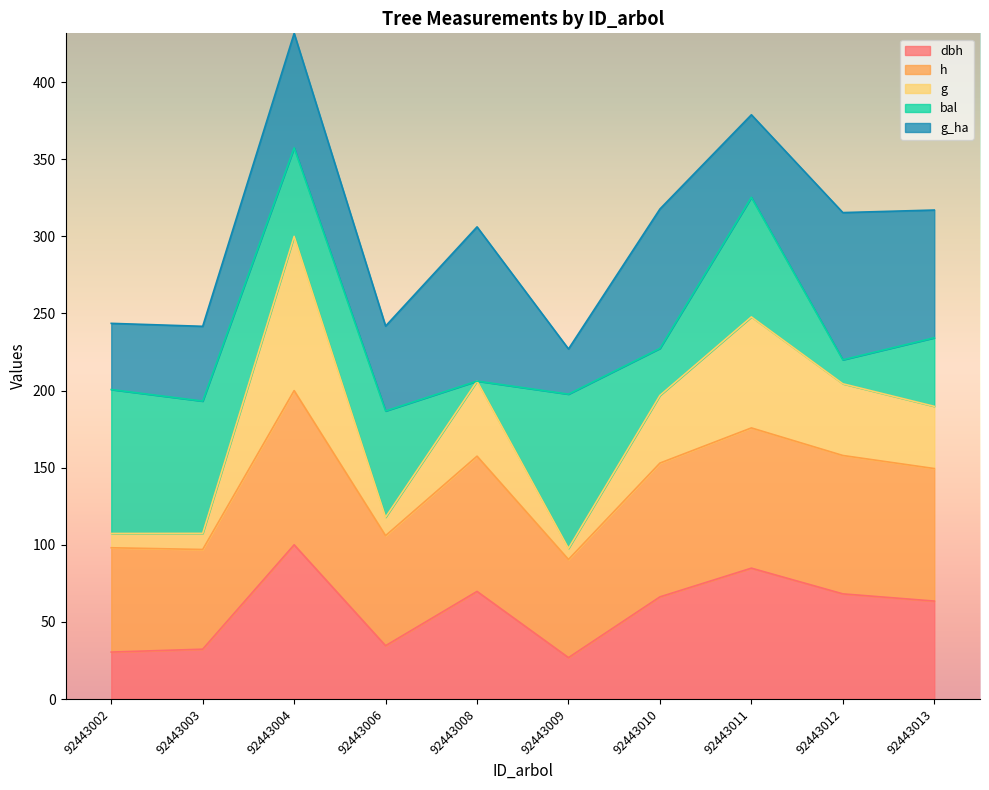

True or false: h and dbh intersect in this chart.

False